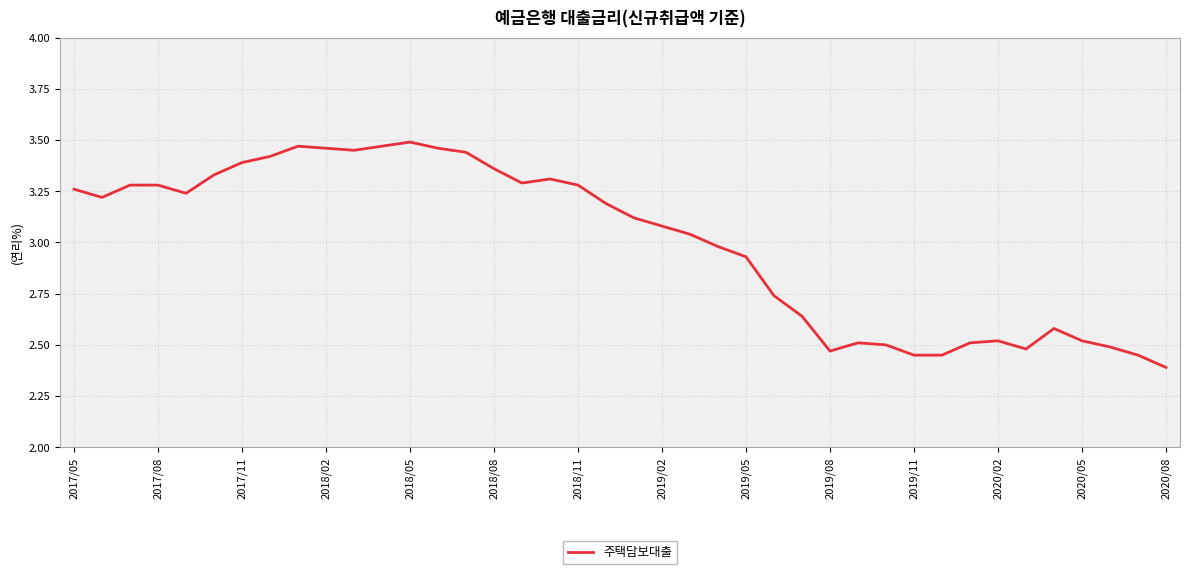

What is the difference between the maximum and minimum values?

1.1